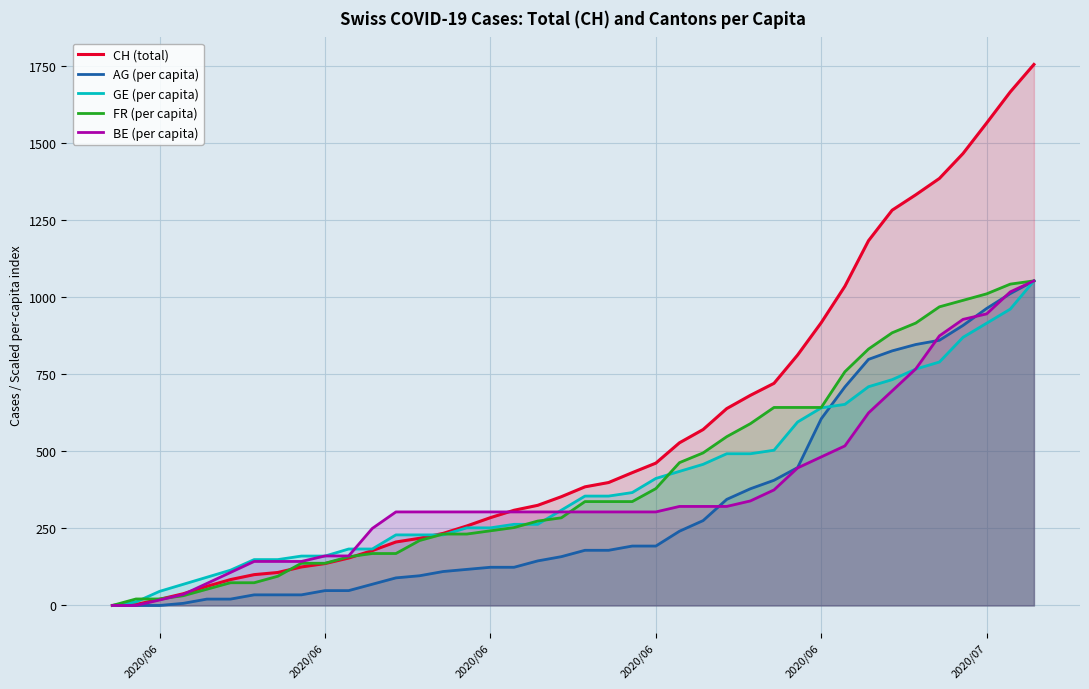

Does the chart display data point markers on the line(s)?

No